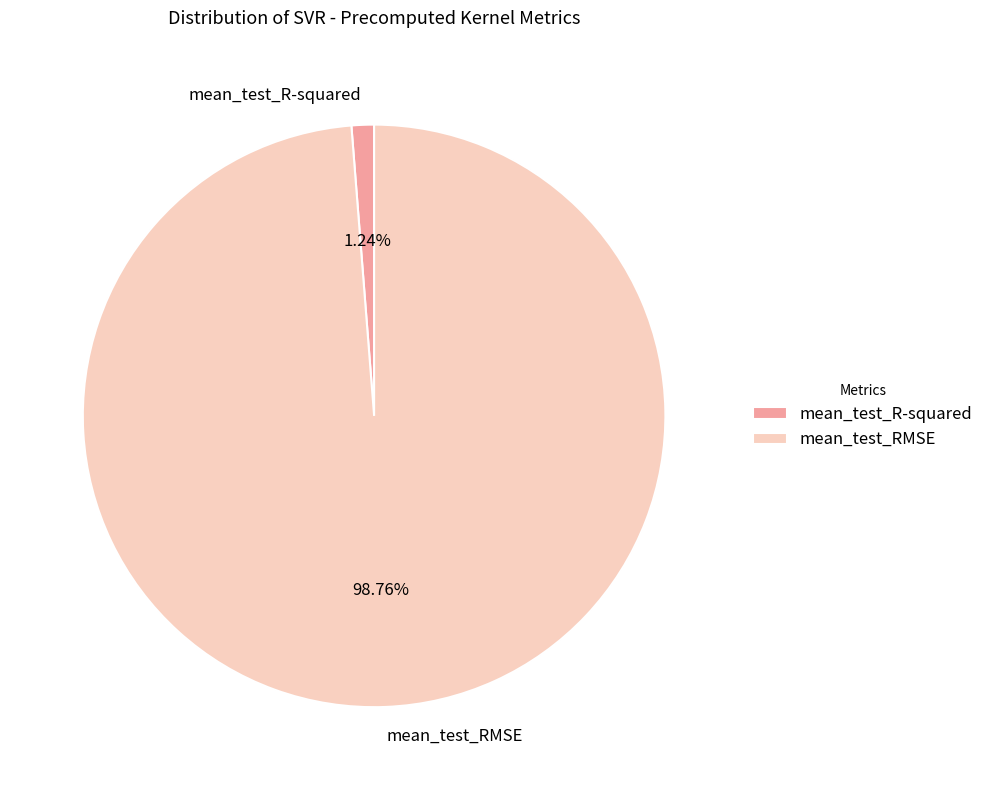

Rank the categories by value from lowest to highest.

mean_test_R-squared, mean_test_RMSE